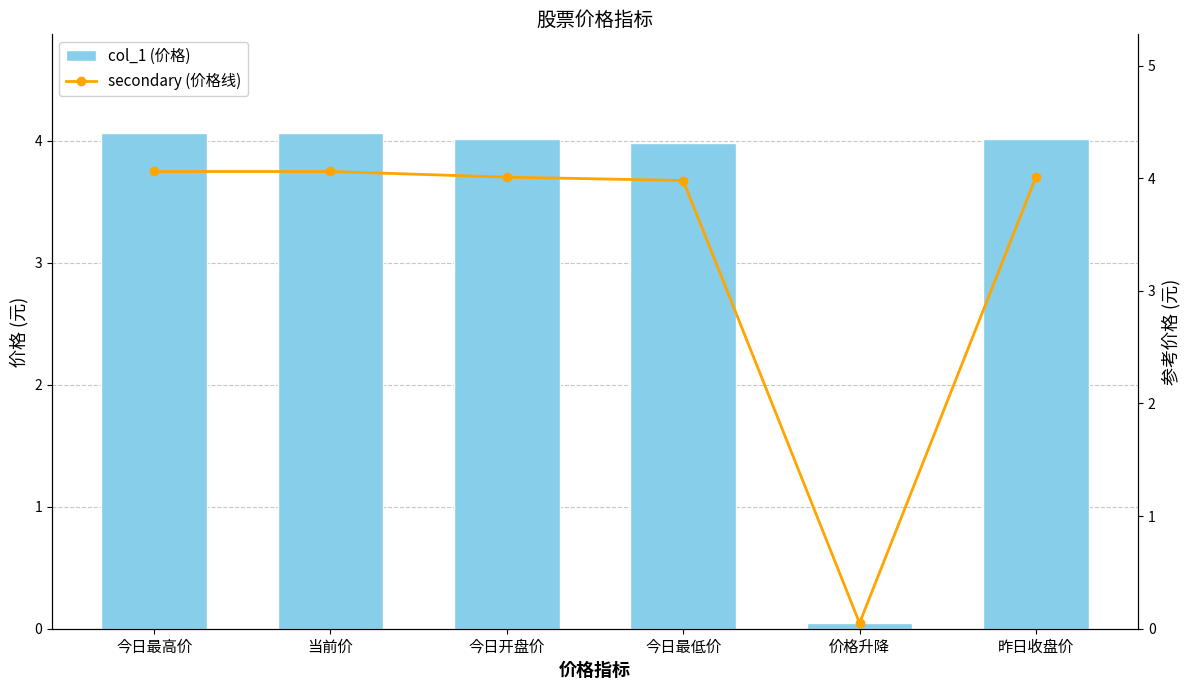

How many data points in col_1 (价格) are less than 4?

2